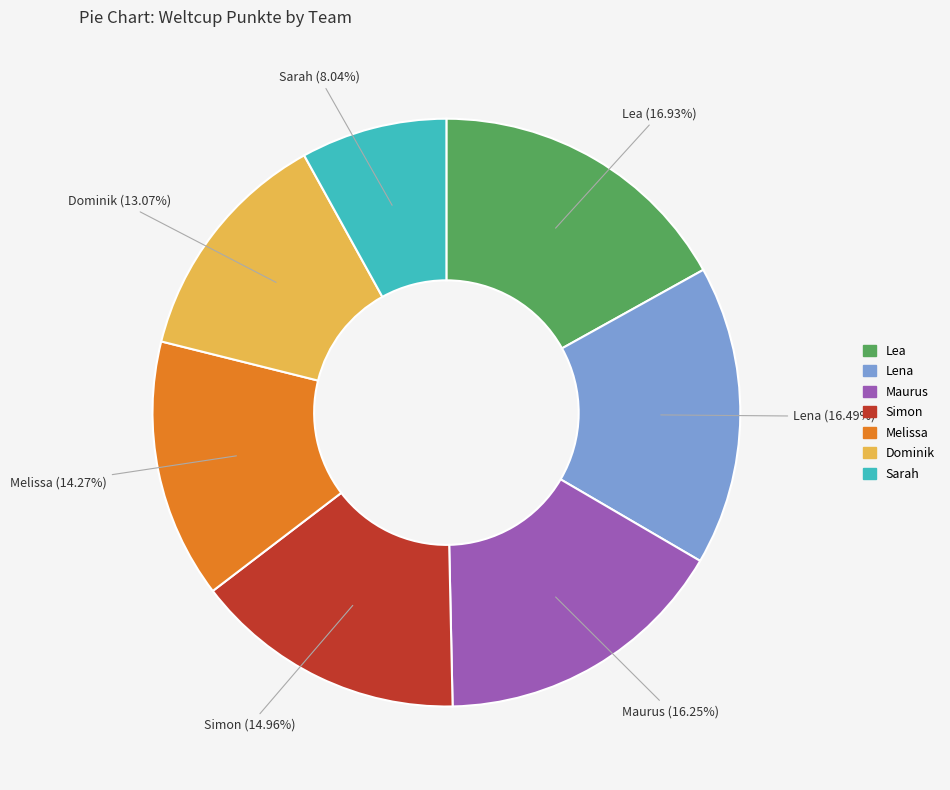

Count the number of slices in the pie.

7